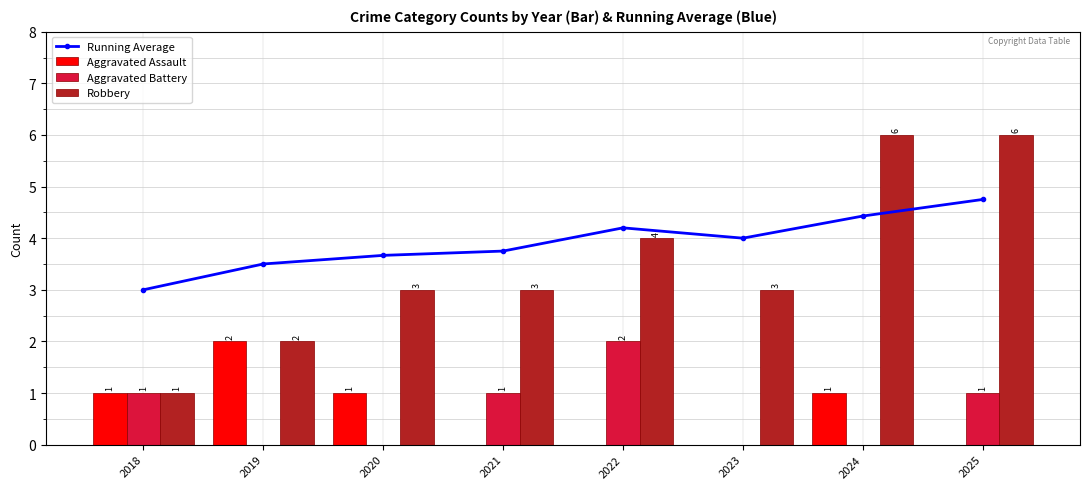

Which series has the widest spread of values?

Robbery